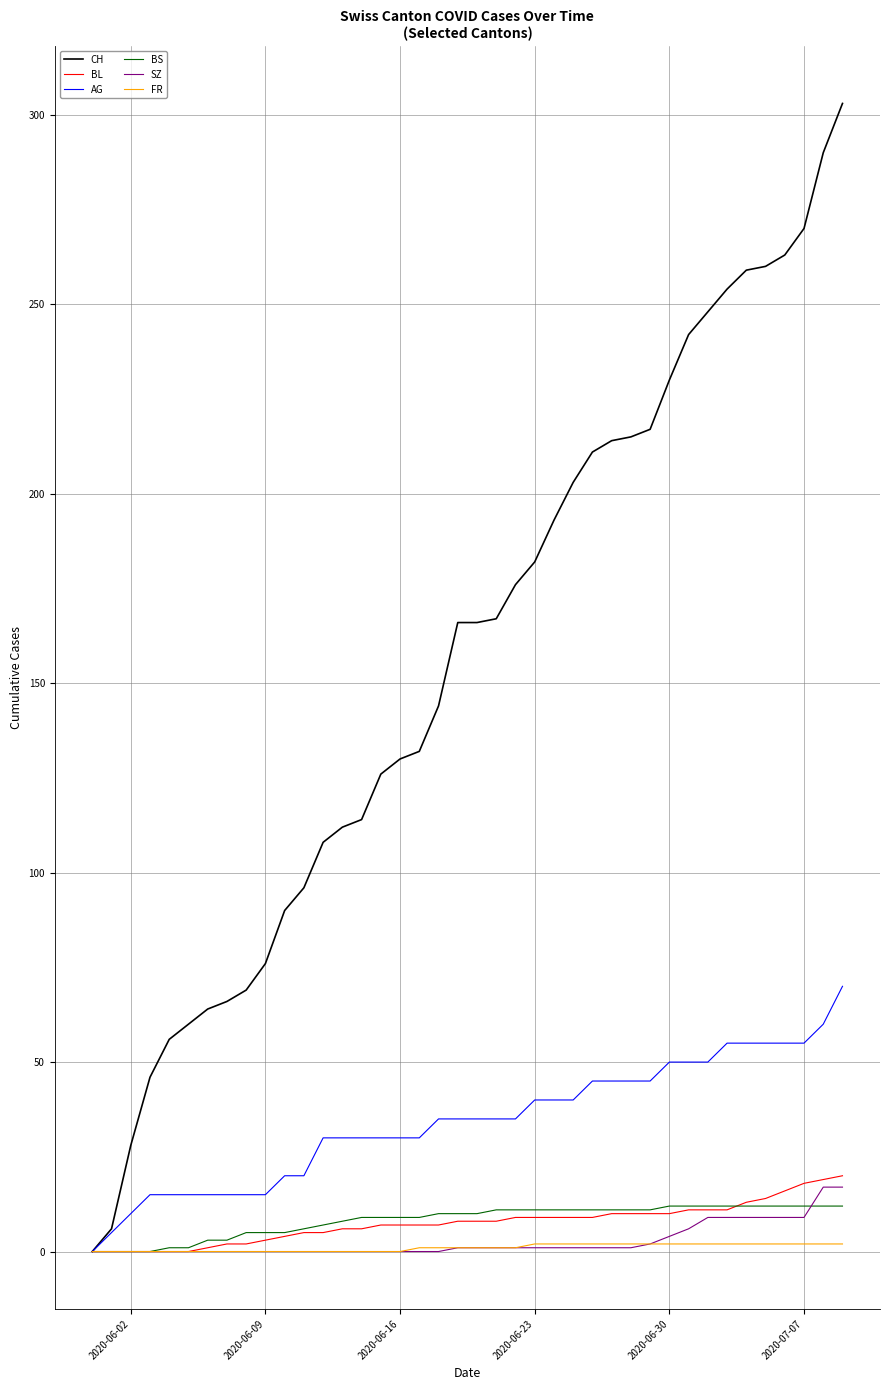

Which series has the widest spread of values?

CH